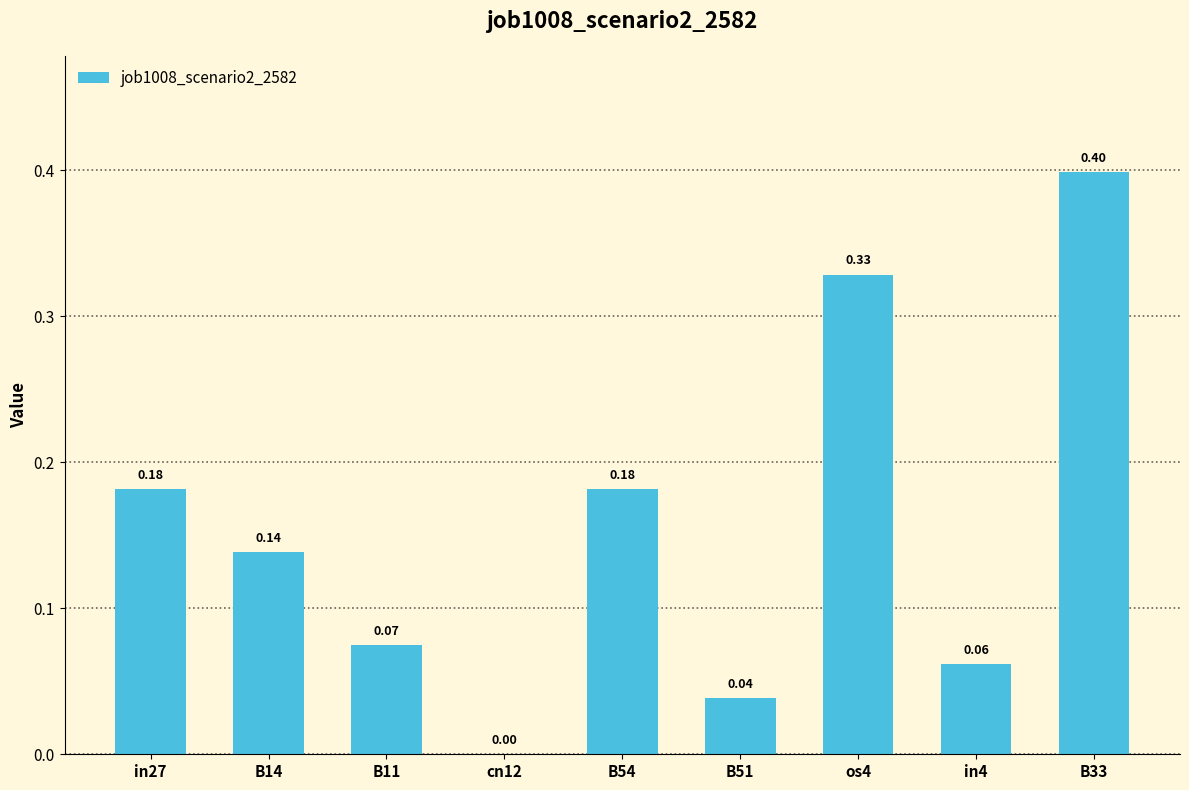

What is the sum of the values at B54 and in27?

0.4